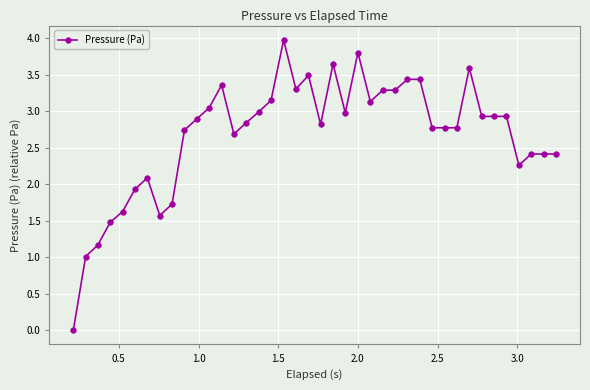

True or false: there are more than 2 points higher than both neighbors.

True